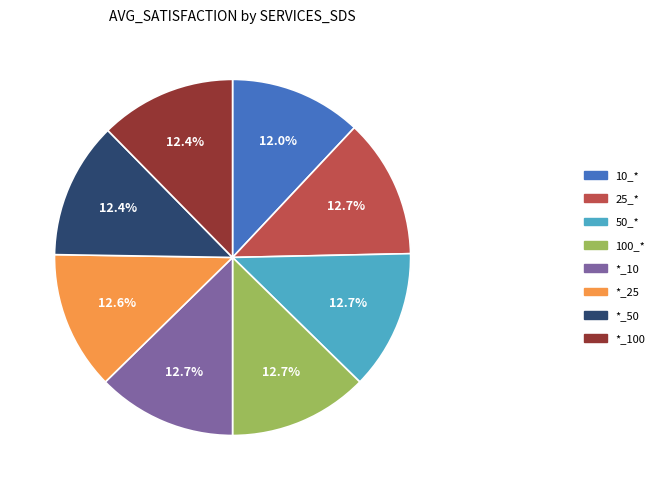

Count the number of slices in the pie.

8